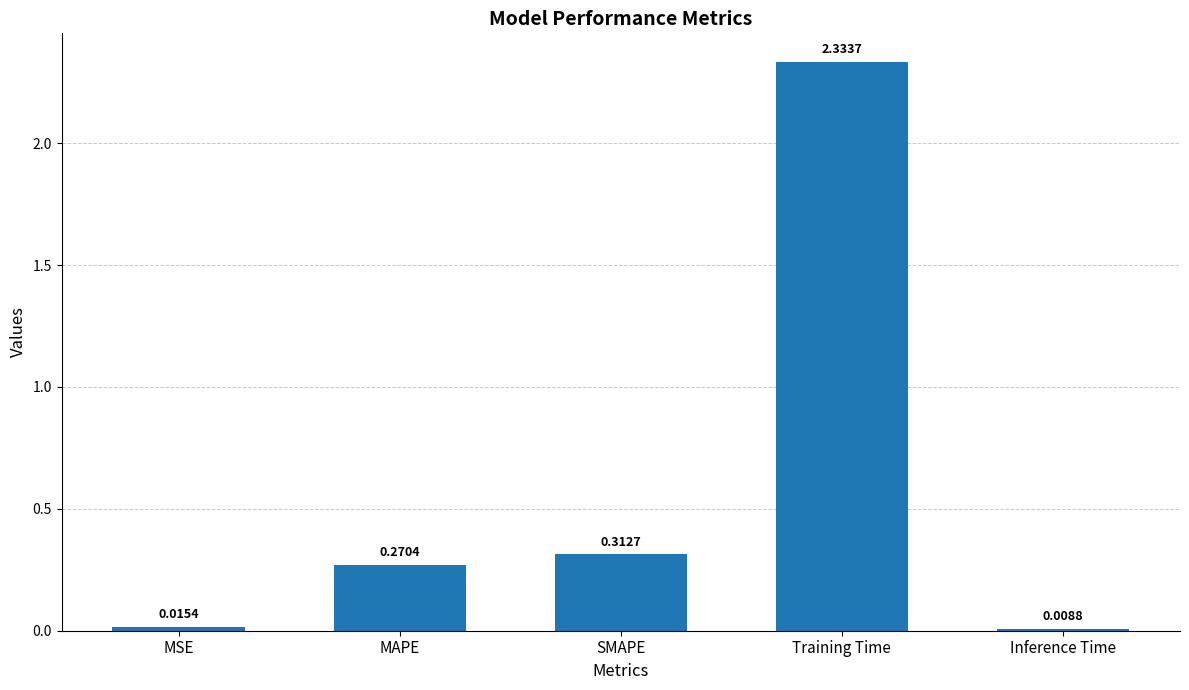

Where is the data nearest to the value 1?

SMAPE